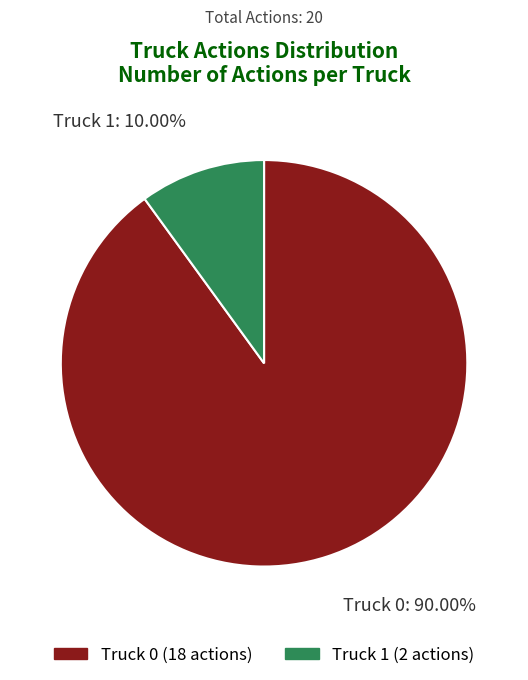

Which has a higher value, Truck 0 (18 actions) or Truck 1 (2 actions)?

Truck 0 (18 actions)